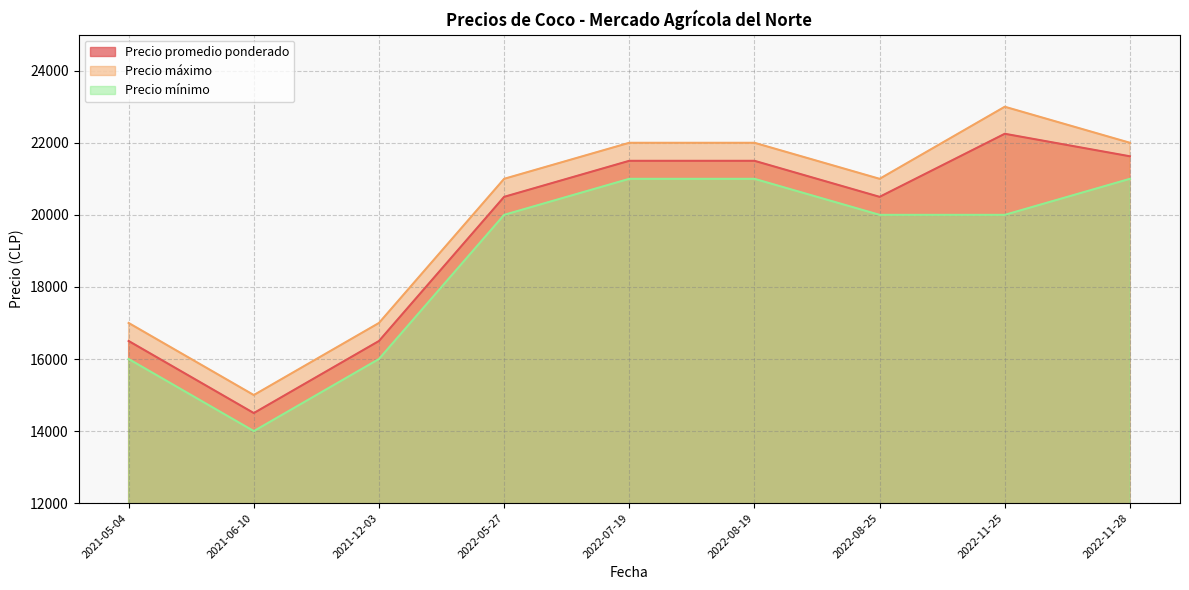

Reading left to right, what are all the values shown in this chart?

Precio promedio ponderado: 2021-05-04=16500	2021-06-10=14500	2021-12-03=16500	2022-05-27=20500	2022-07-19=21500	2022-08-19=21500	2022-08-25=20500	2022-11-25=22250	2022-11-28=21625
Precio máximo: 2021-05-04=17000	2021-06-10=15000	2021-12-03=17000	2022-05-27=21000	2022-07-19=22000	2022-08-19=22000	2022-08-25=21000	2022-11-25=23000	2022-11-28=22000
Precio mínimo: 2021-05-04=16000	2021-06-10=14000	2021-12-03=16000	2022-05-27=20000	2022-07-19=21000	2022-08-19=21000	2022-08-25=20000	2022-11-25=20000	2022-11-28=21000